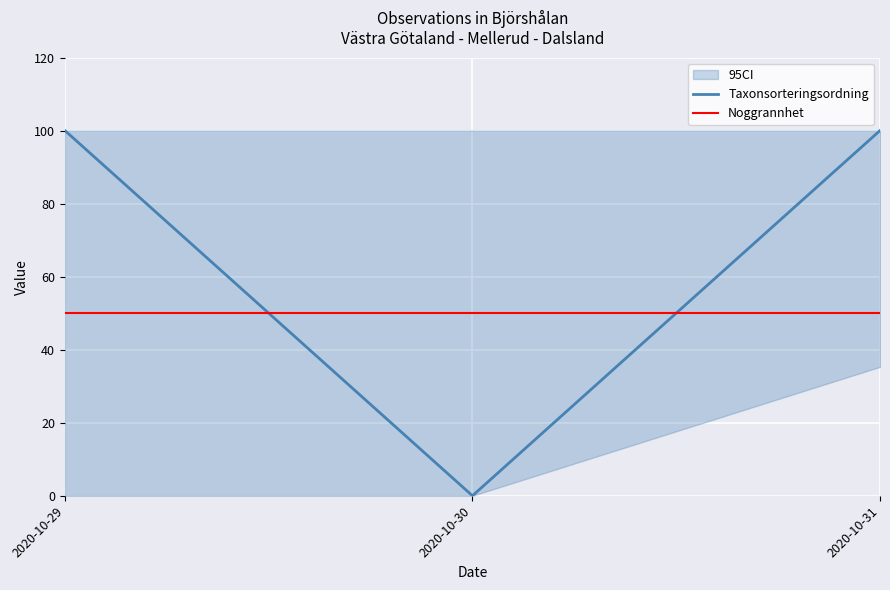

Is this an area chart (filled region under the line)?

No